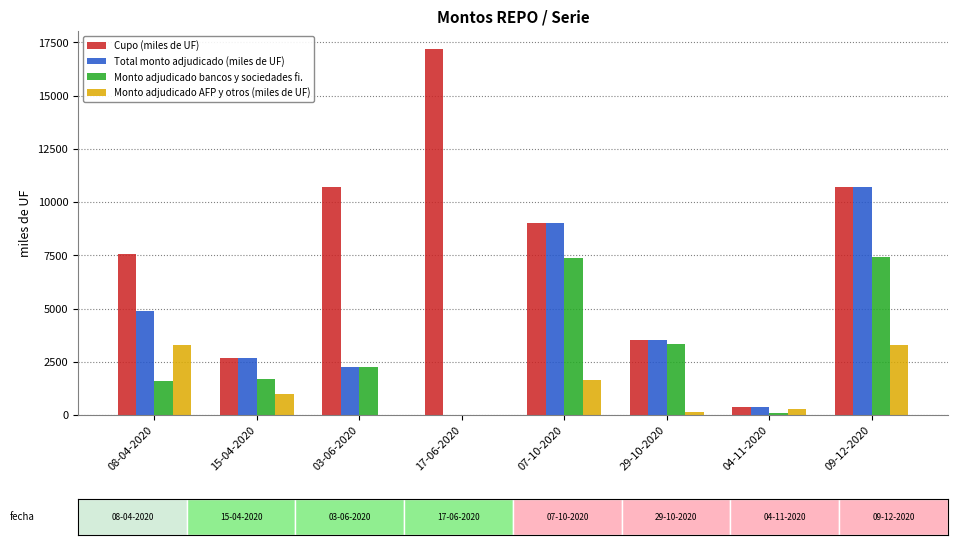

Is it true that Monto adjudicado AFP y otros (miles de UF) equals 1458 at 15-04-2020?

False